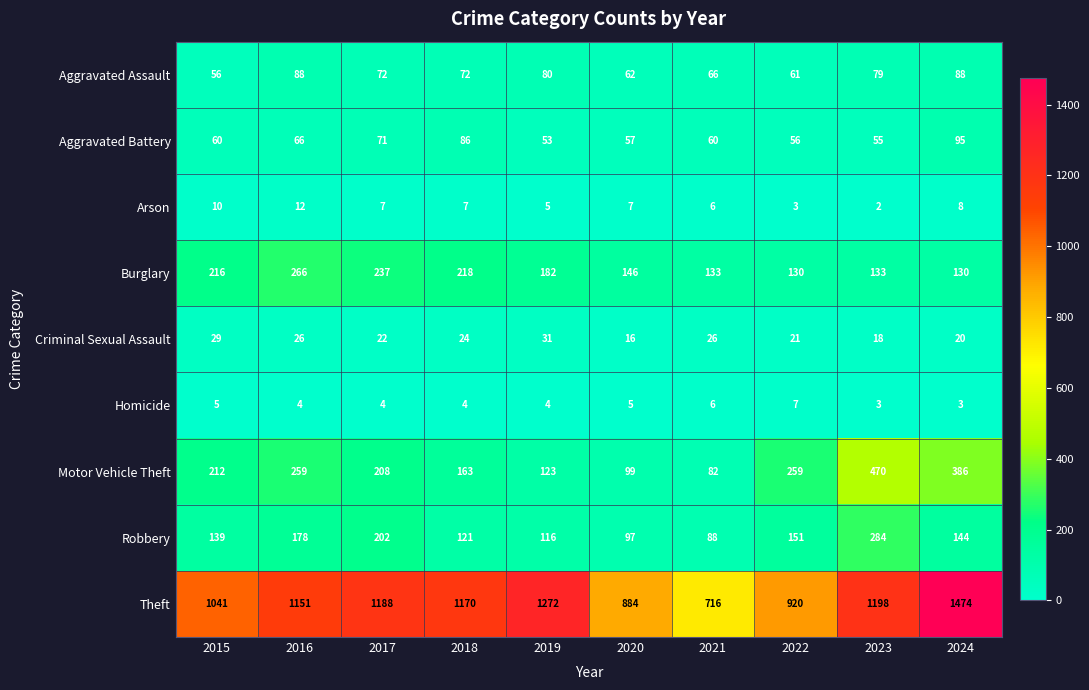

Which category has the lowest value across all series?

2023